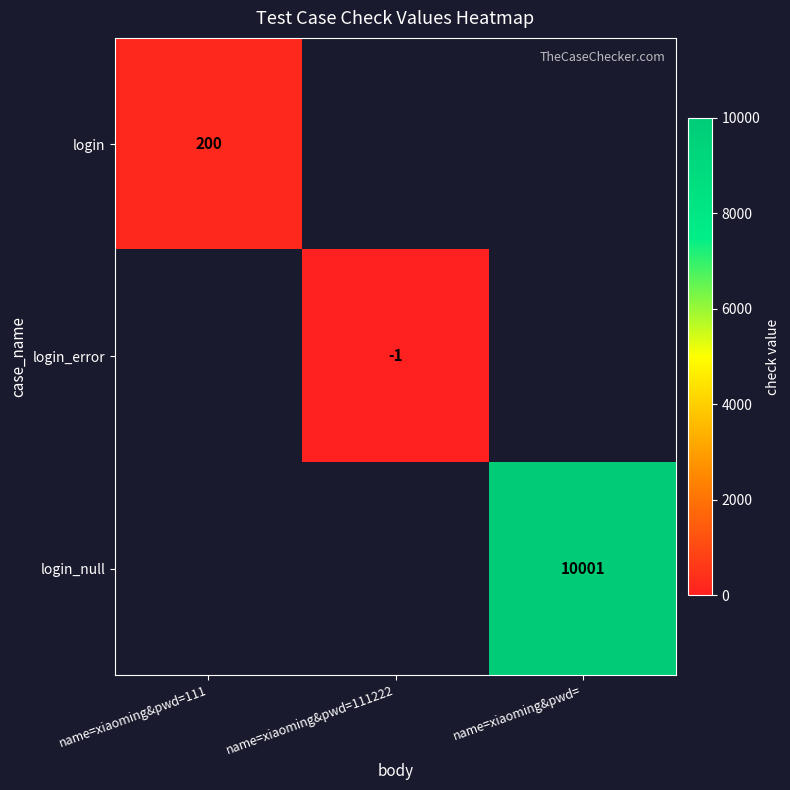

True or false: login_error has a value of -1.7 at name=xiaoming&pwd=111222.

False